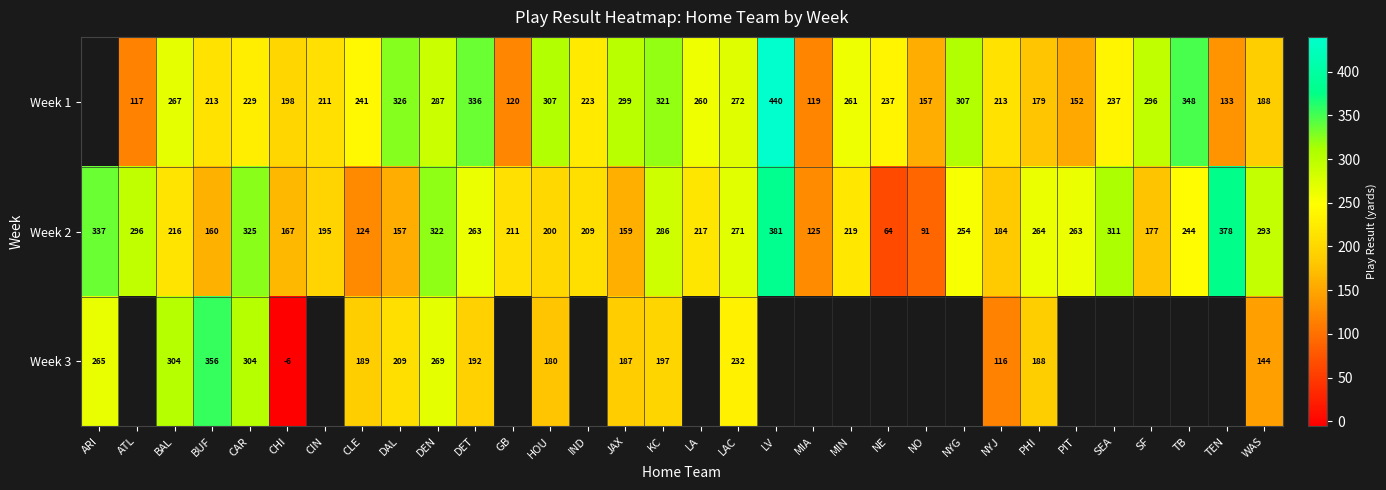

At which category is the sum across all series the highest?

DEN